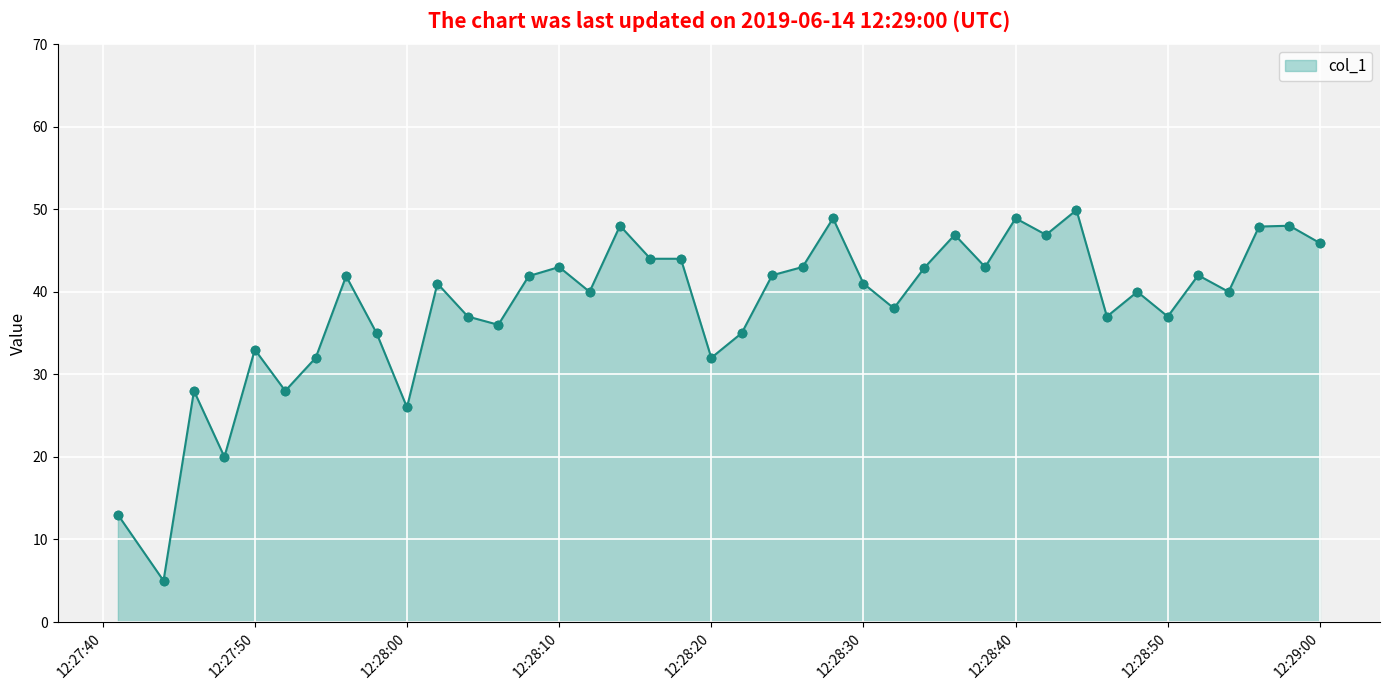

True or false: the data has more than 0 interior local peaks.

True